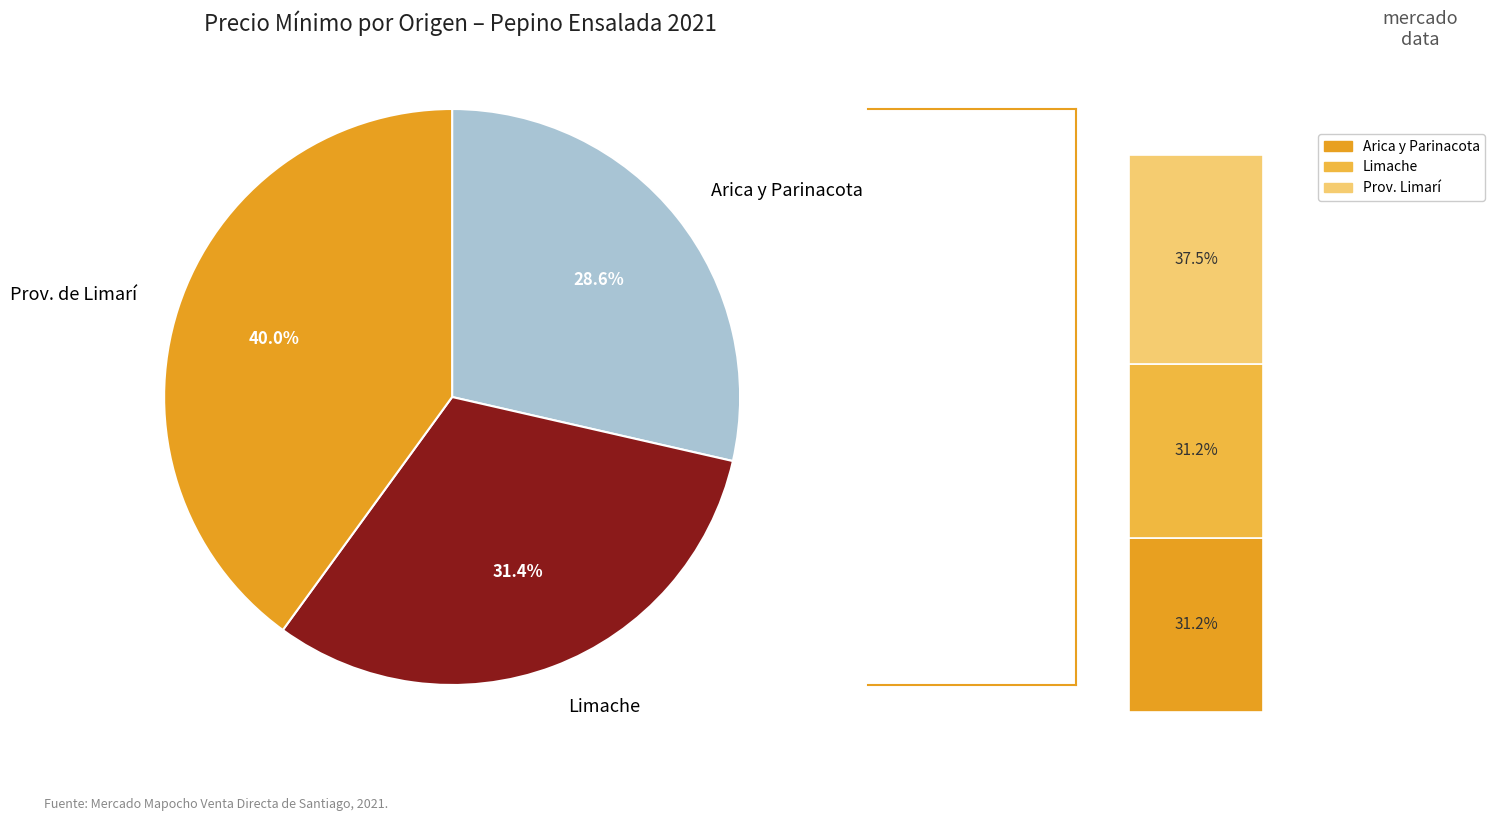

Rank the categories by value from lowest to highest.

Región de Arica y Parinacota, Limache, Provincia de Limarí